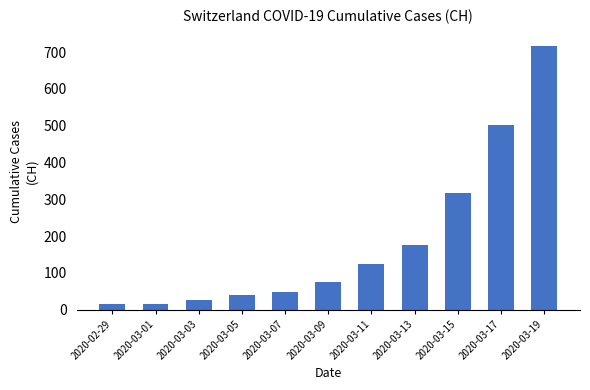

Does the chart contain stacked bars?

No